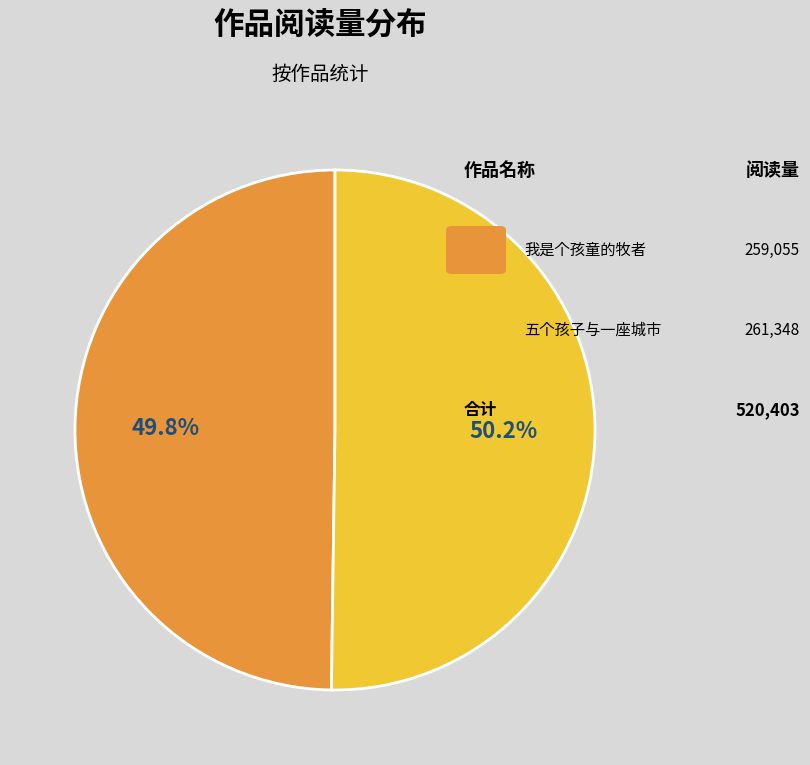

Count the number of slices in the pie.

2